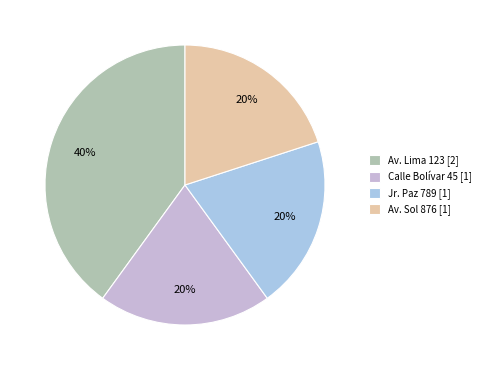

Rank the categories by value from highest to lowest.

Av. Lima 123, Calle Bolívar 45, Jr. Paz 789, Av. Sol 876